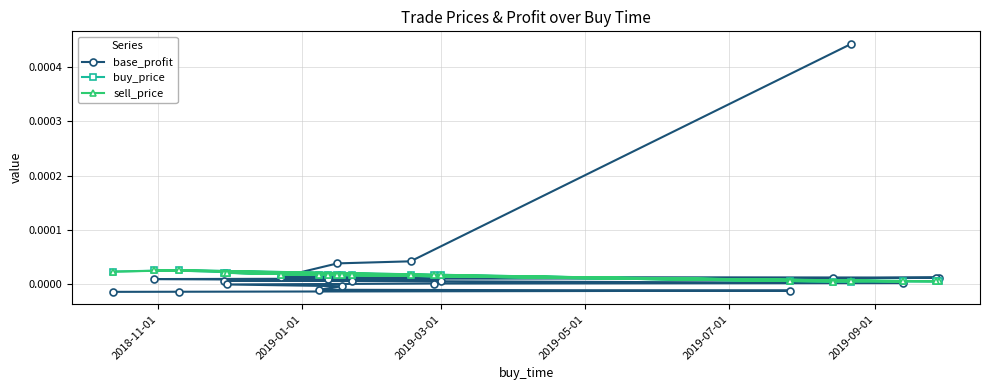

Which series has the largest range (max minus min)?

base_profit